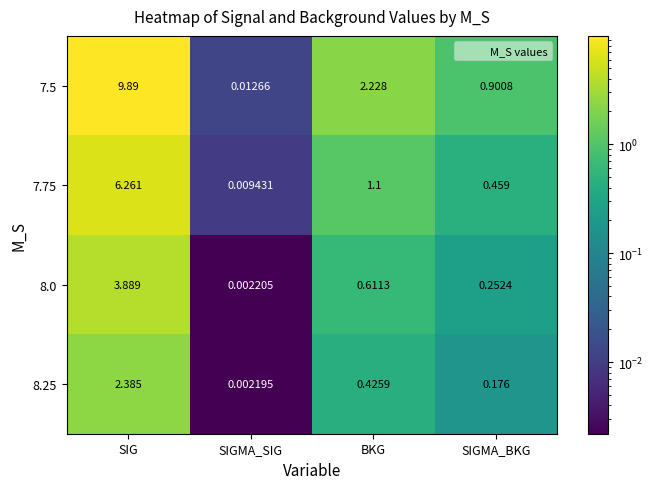

Which category has the lowest value across all series?

SIGMA_SIG